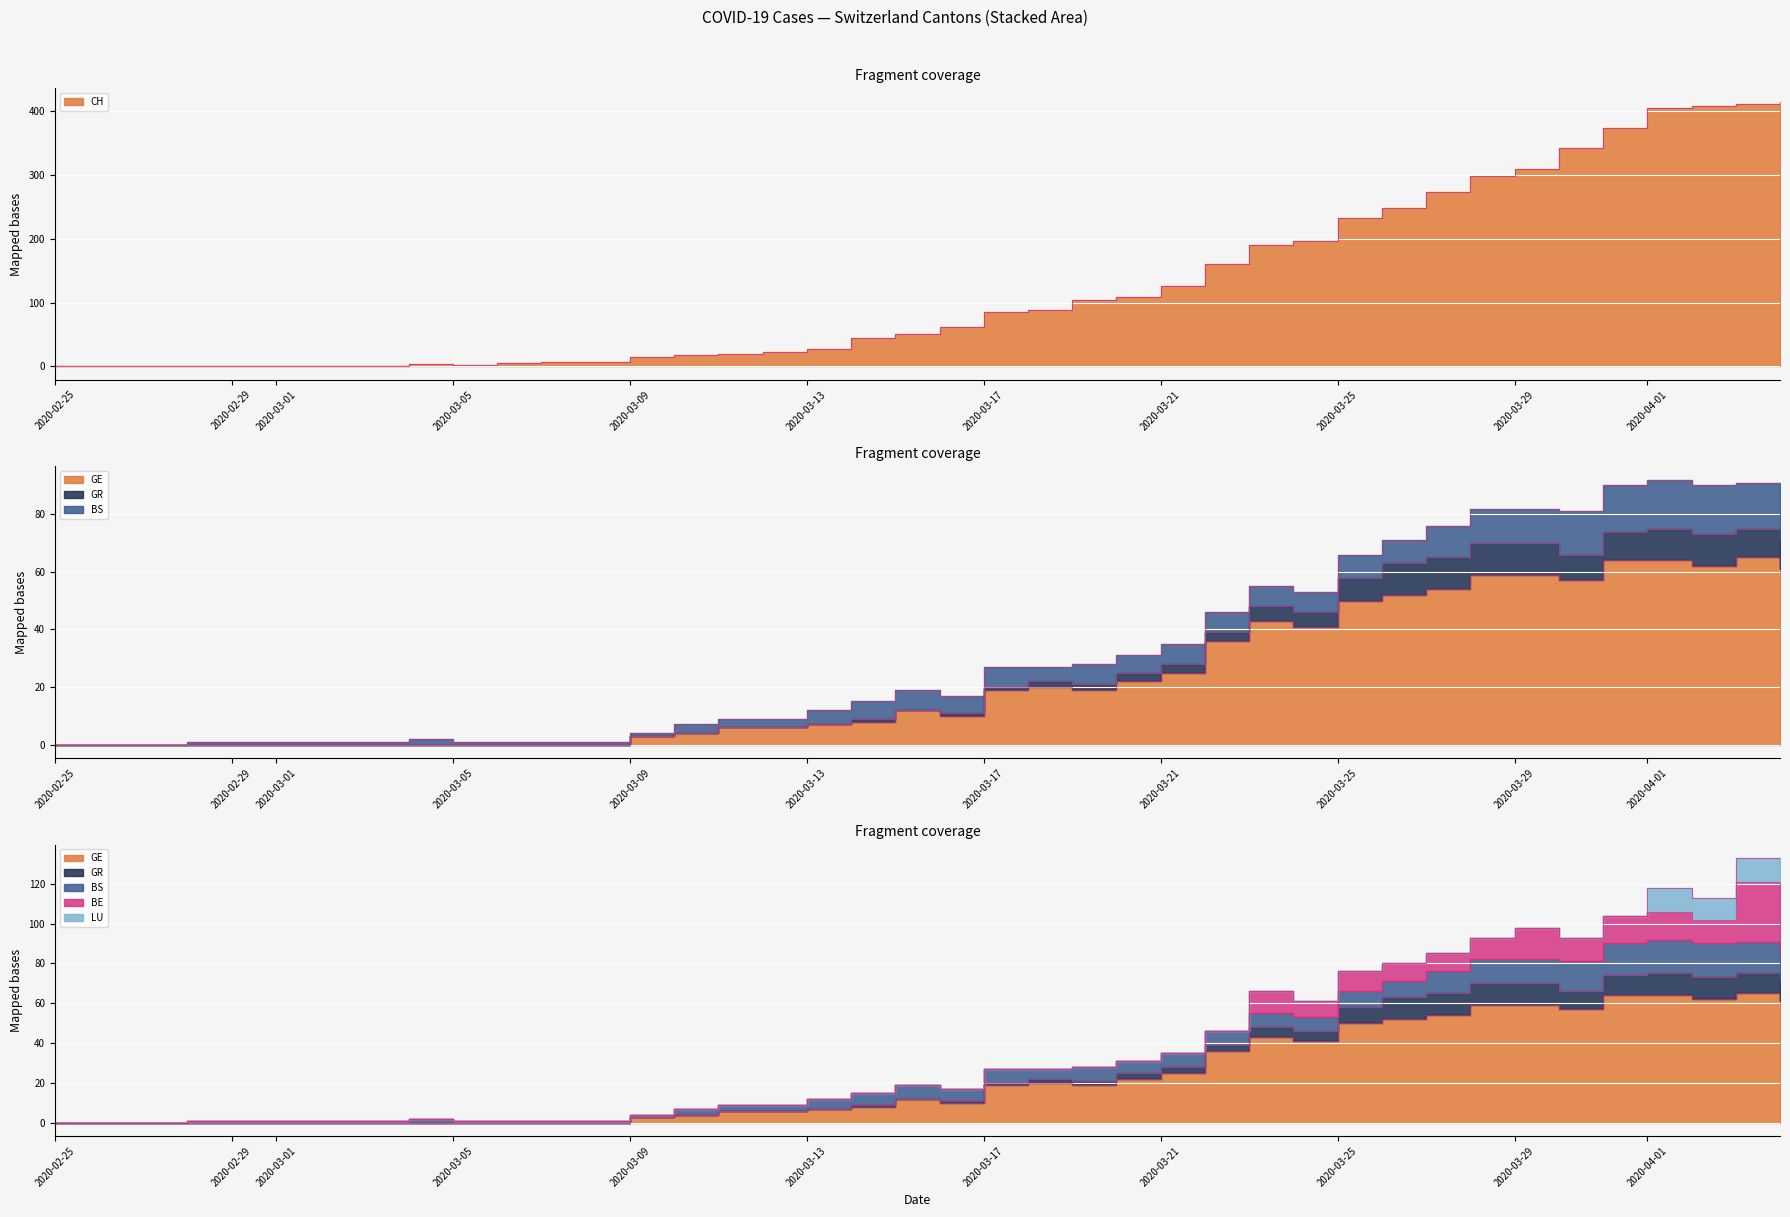

What is the greatest value displayed?

415